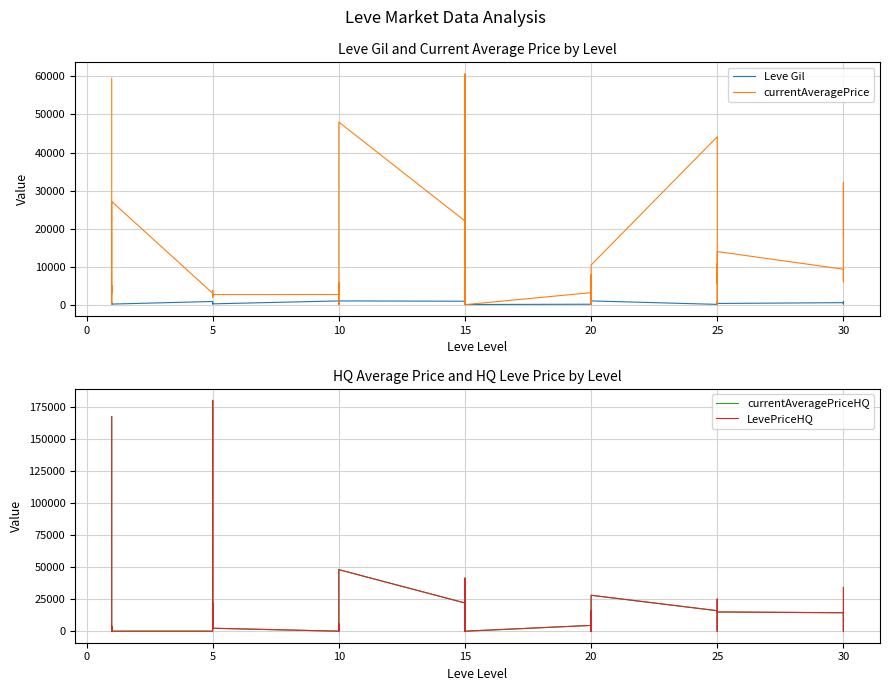

True or false: currentAveragePrice has more than 0 interior local peaks.

True